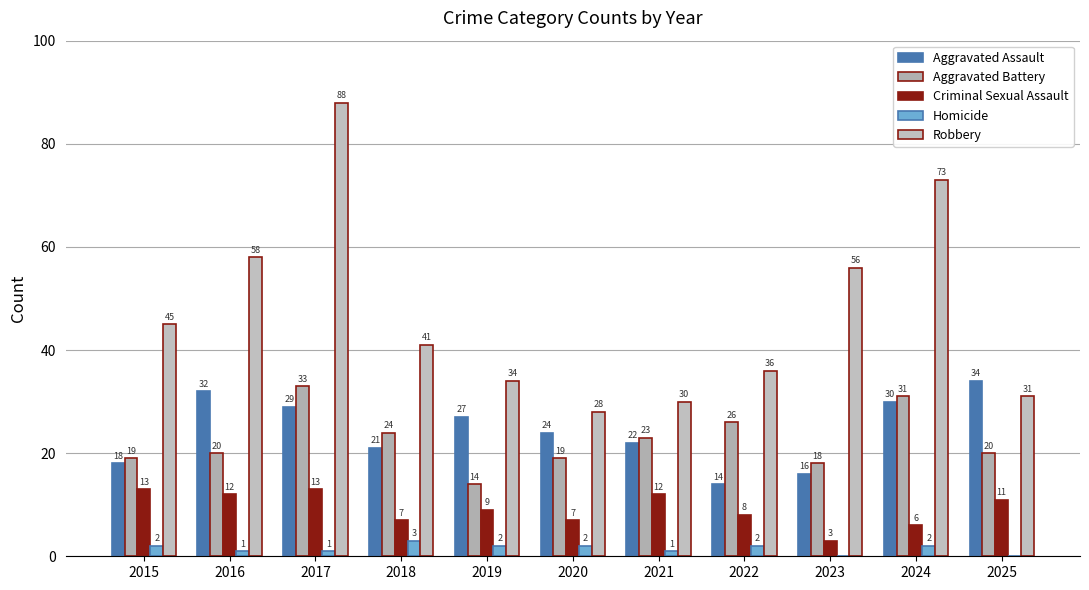

True or false: Aggravated Assault has a value of 29 at 2017.

True